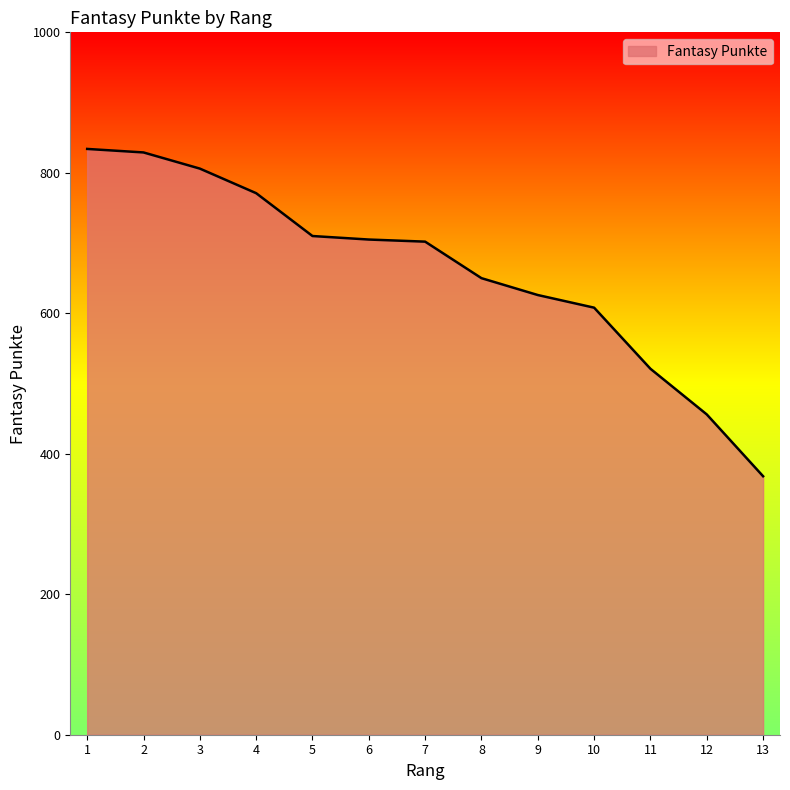

The chart shows a value of 806 at 3. True or false?

True